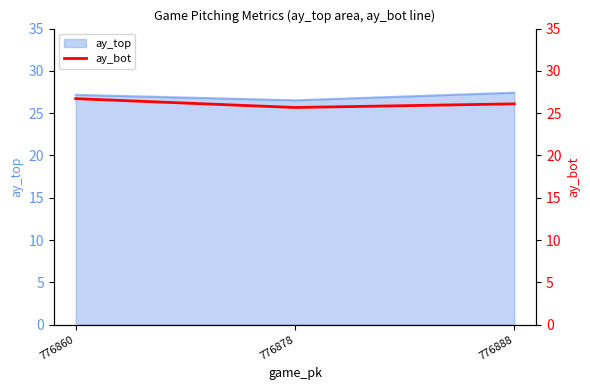

List the labels in order of value, largest first.

776860, 776888, 776878